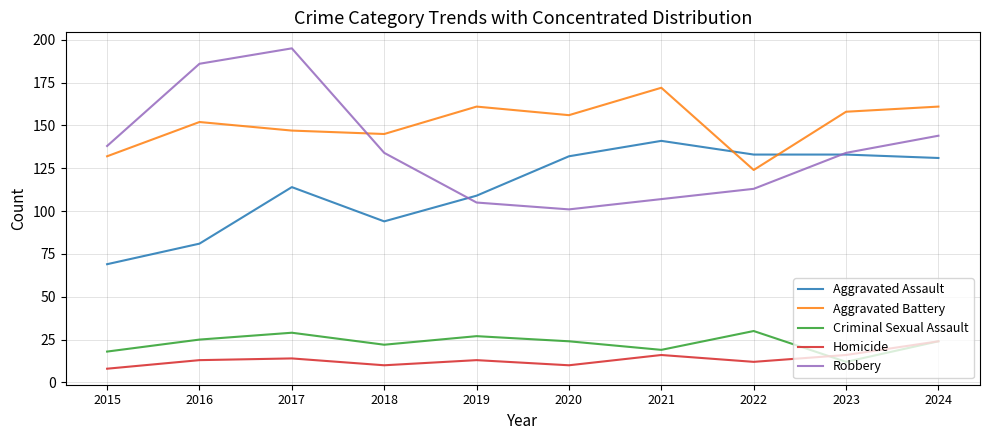

At which category does Aggravated Assault reach its first local peak?

2017